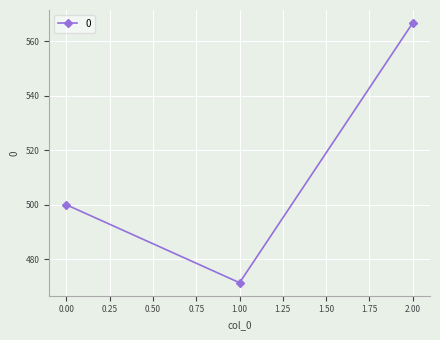

What is the difference between the values at 0.00 and 1.00?

28.6